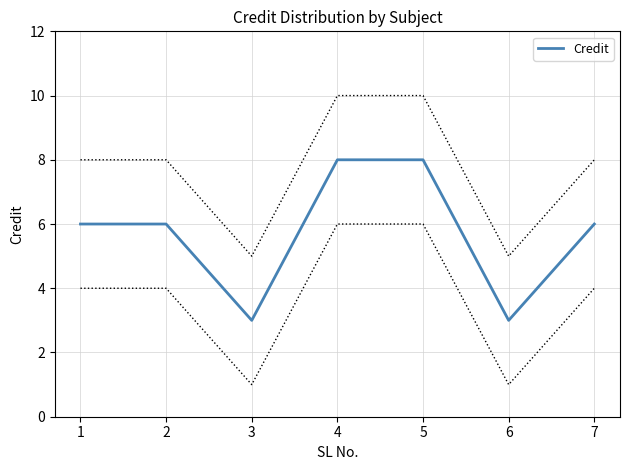

What is the ratio of the value at 5 to the value at 3?

2.7